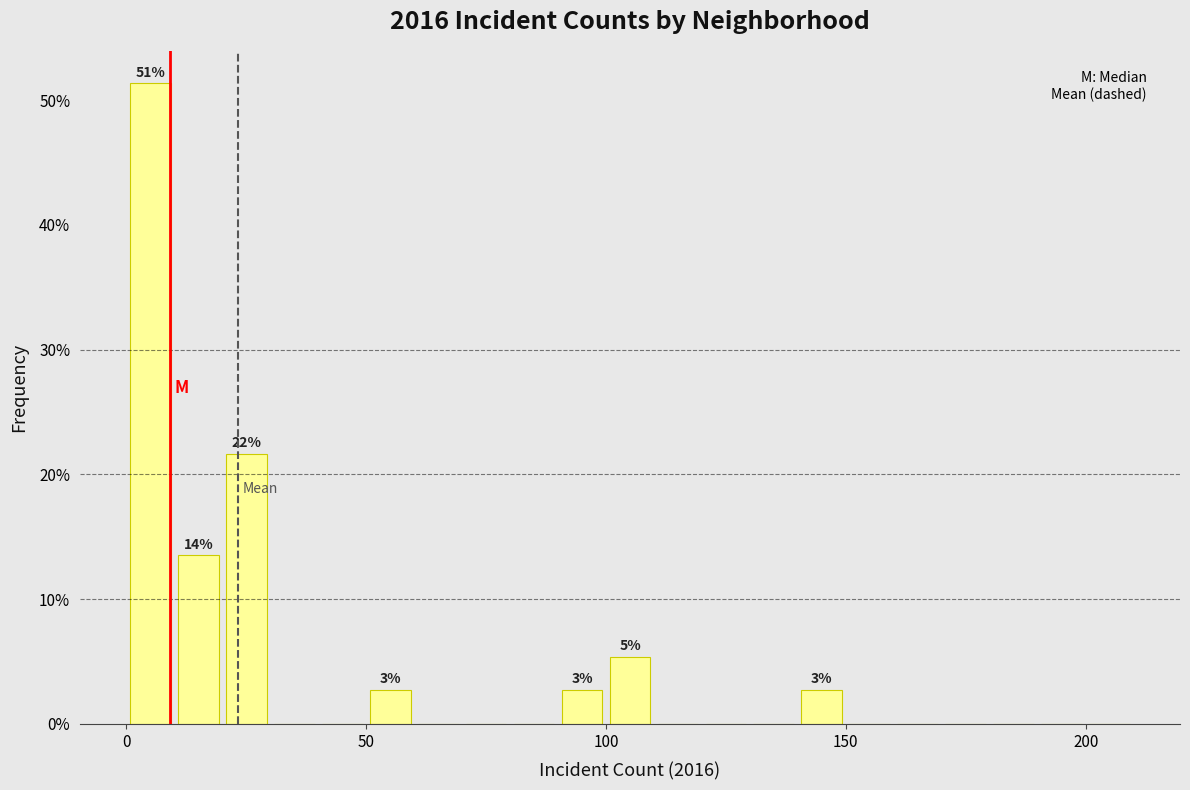

Around what value on the x-axis is the tallest bar? Give the approximate position of its centre, as read against the axis.

5